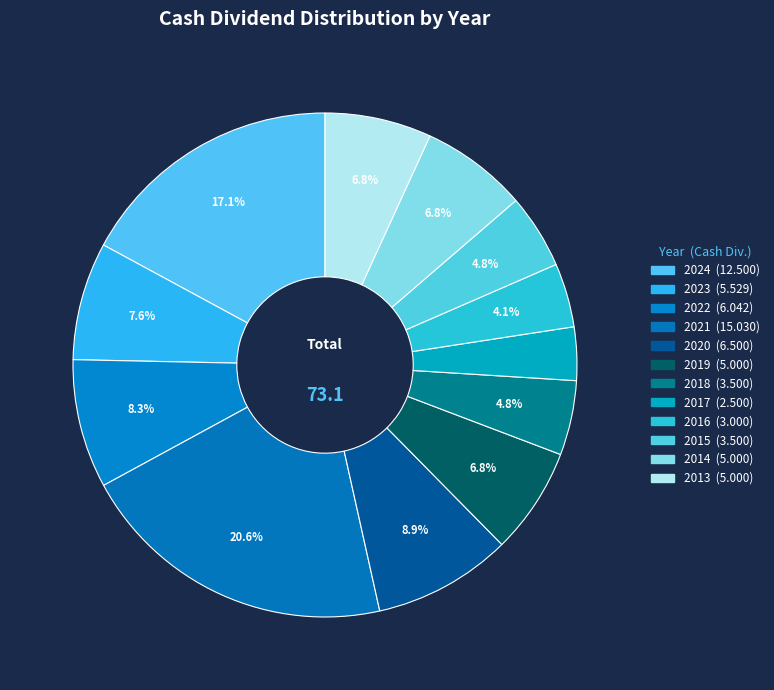

Is the sum of 2014 and 2020 greater than half?

No